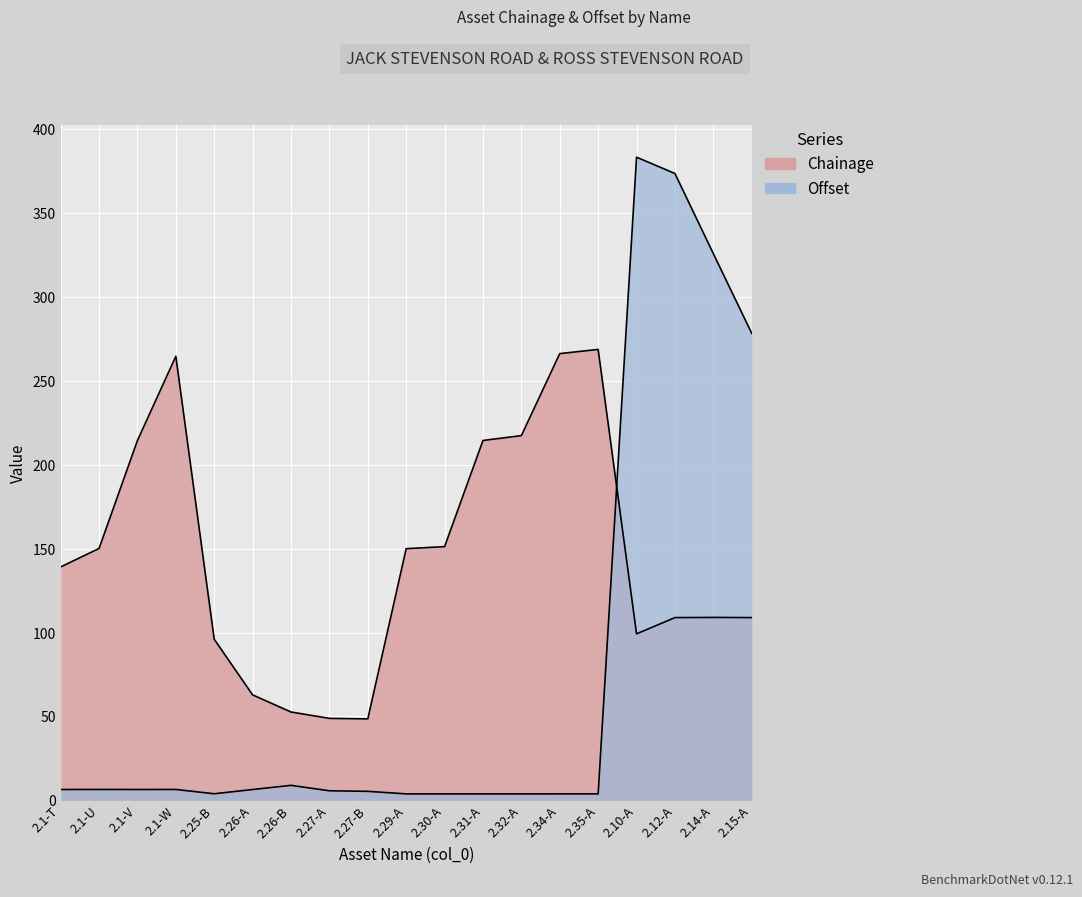

What is the label of the 10th point from the right?

2.29-A